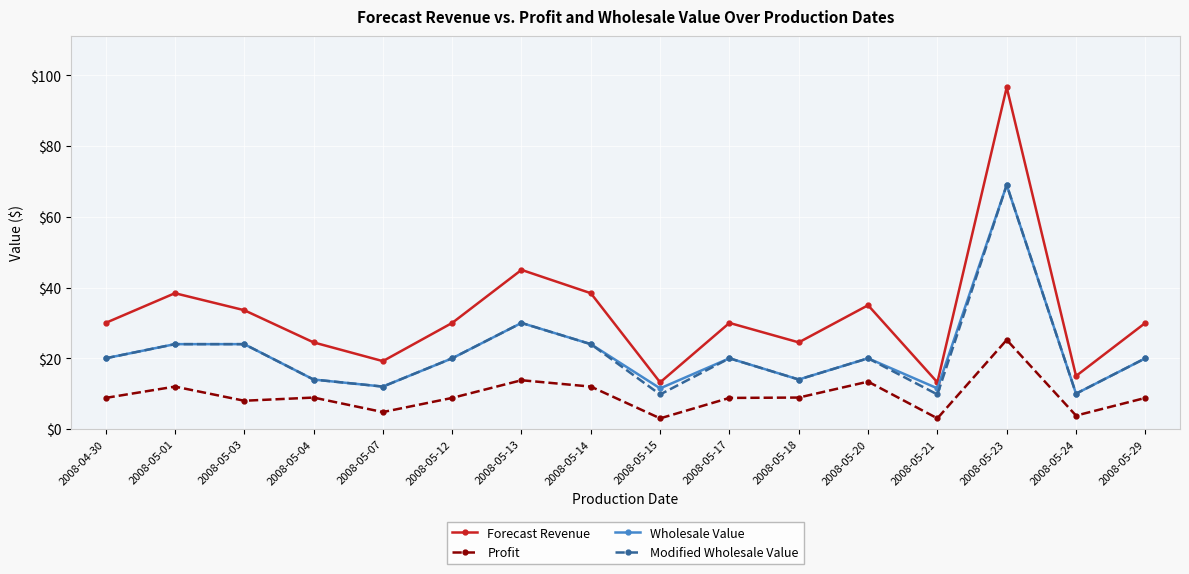

At which category does Profit reach its first local peak?

2008-05-01